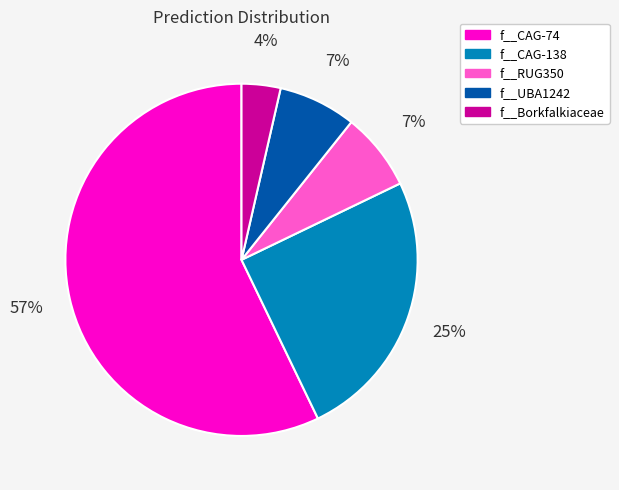

Does any single category account for the majority?

Yes